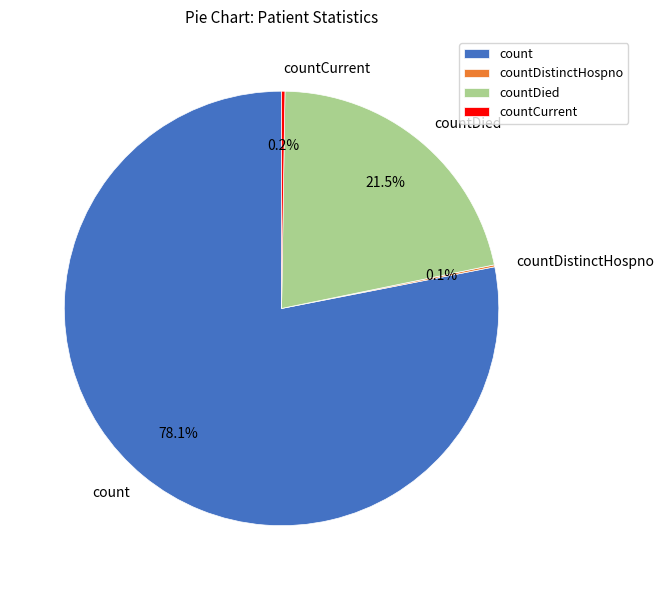

What is the majority slice?

count